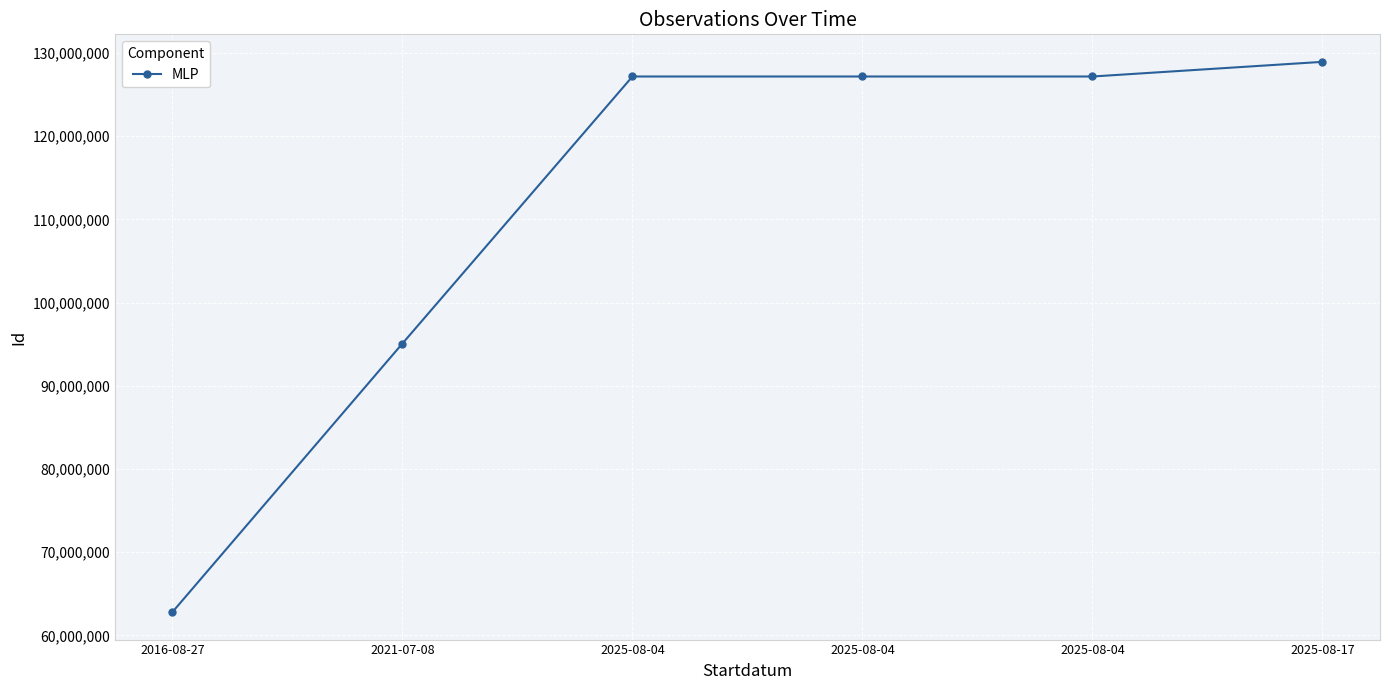

How many lines are shown in the chart?

1